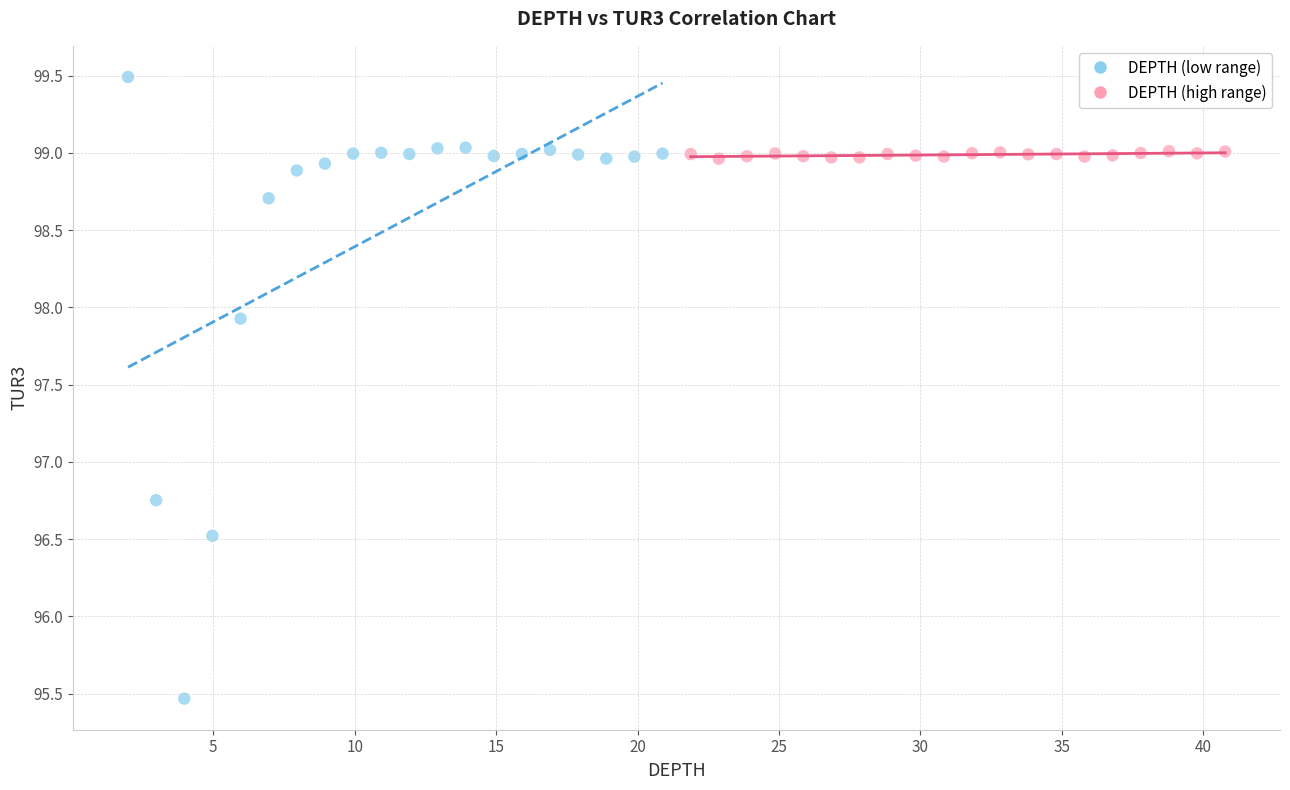

Which series contains the lowest Y value?

DEPTH (low range)